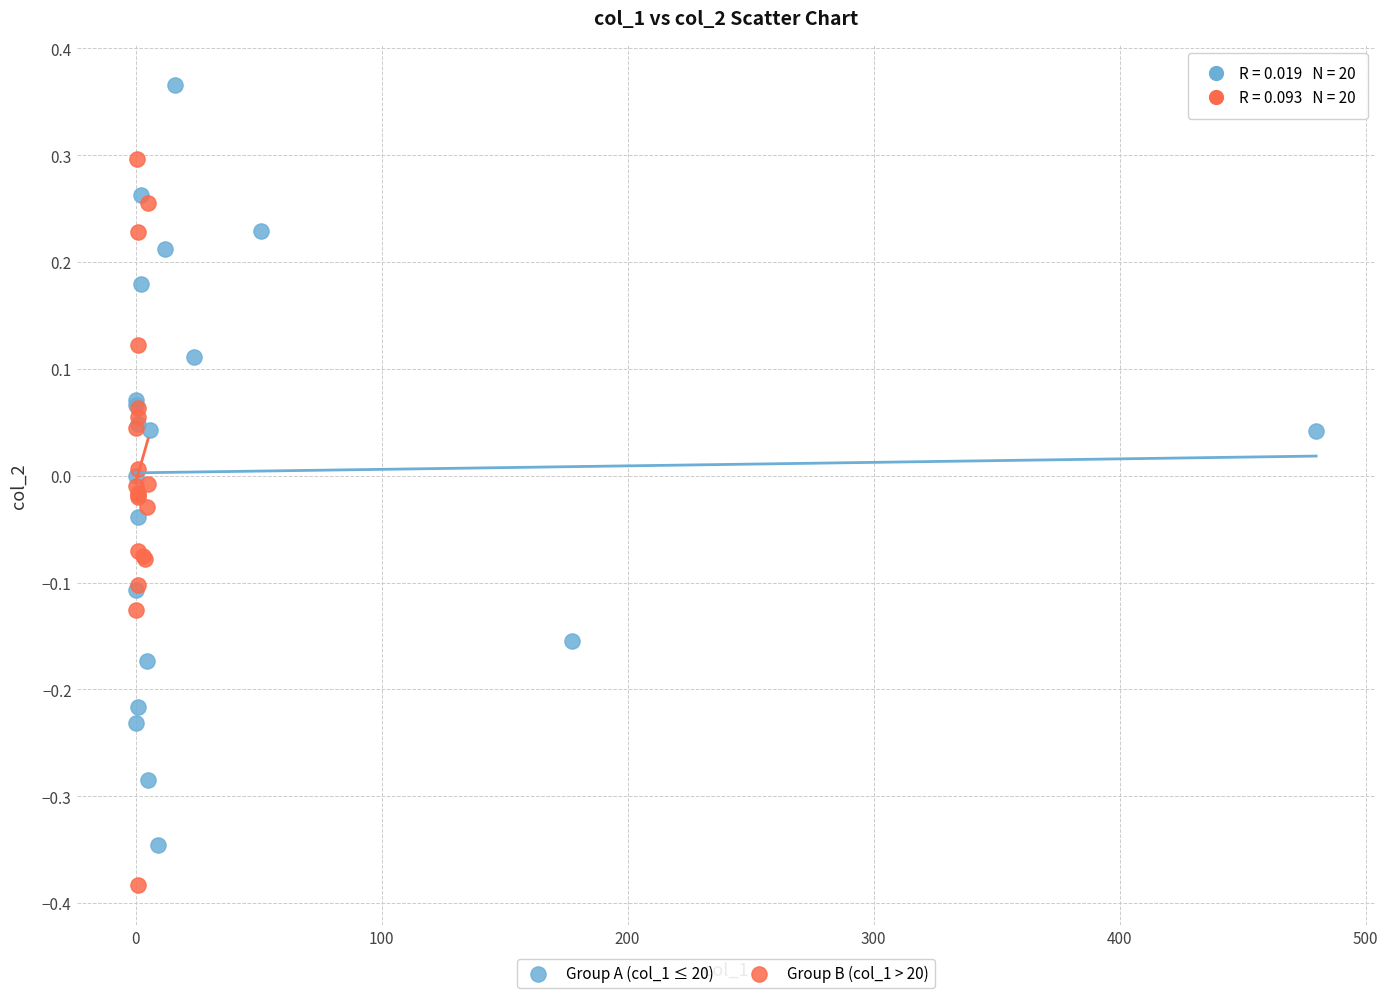

Which series reaches the maximum Y coordinate?

Group A (col_1 ≤ 20)